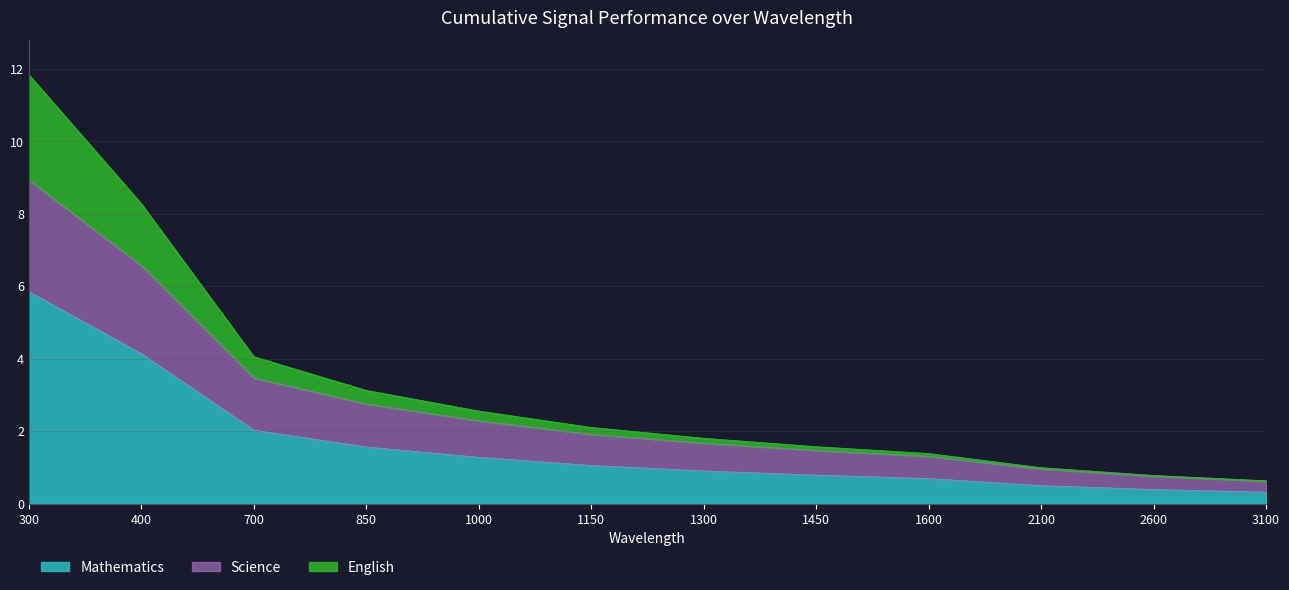

Read the Mathematics value at 1000.

1.3